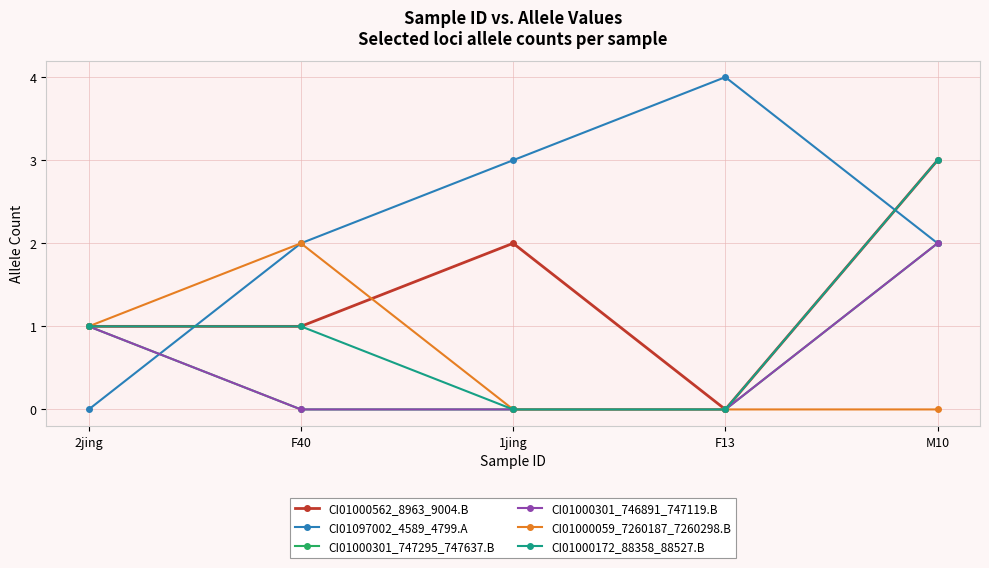

True or false: CI01000172_88358_88527.B and CI01000301_746891_747119.B cross at least once.

False